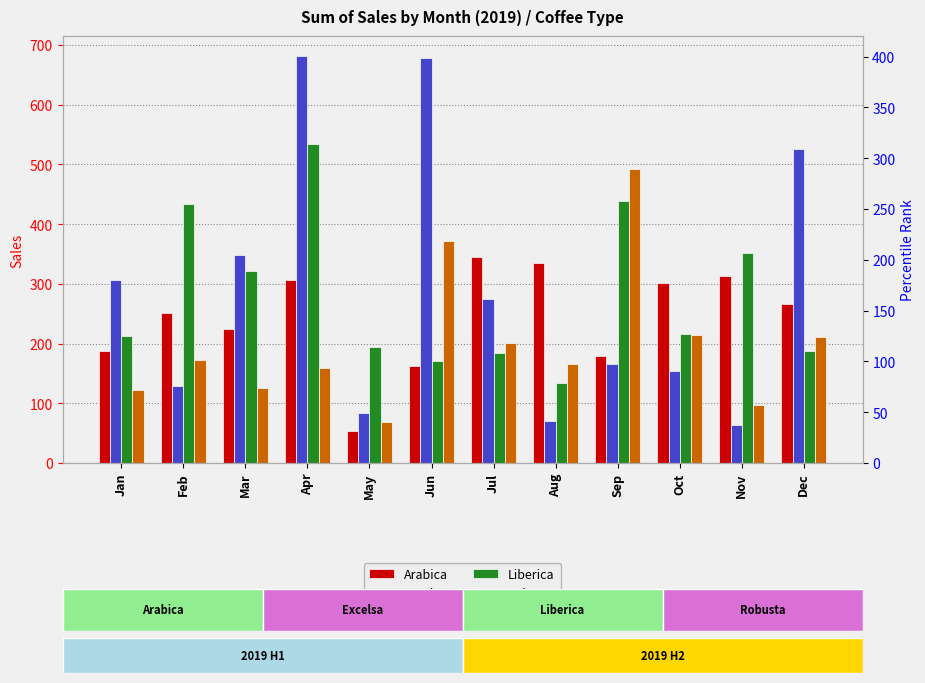

Where does the Robusta series first go above 171?

Feb